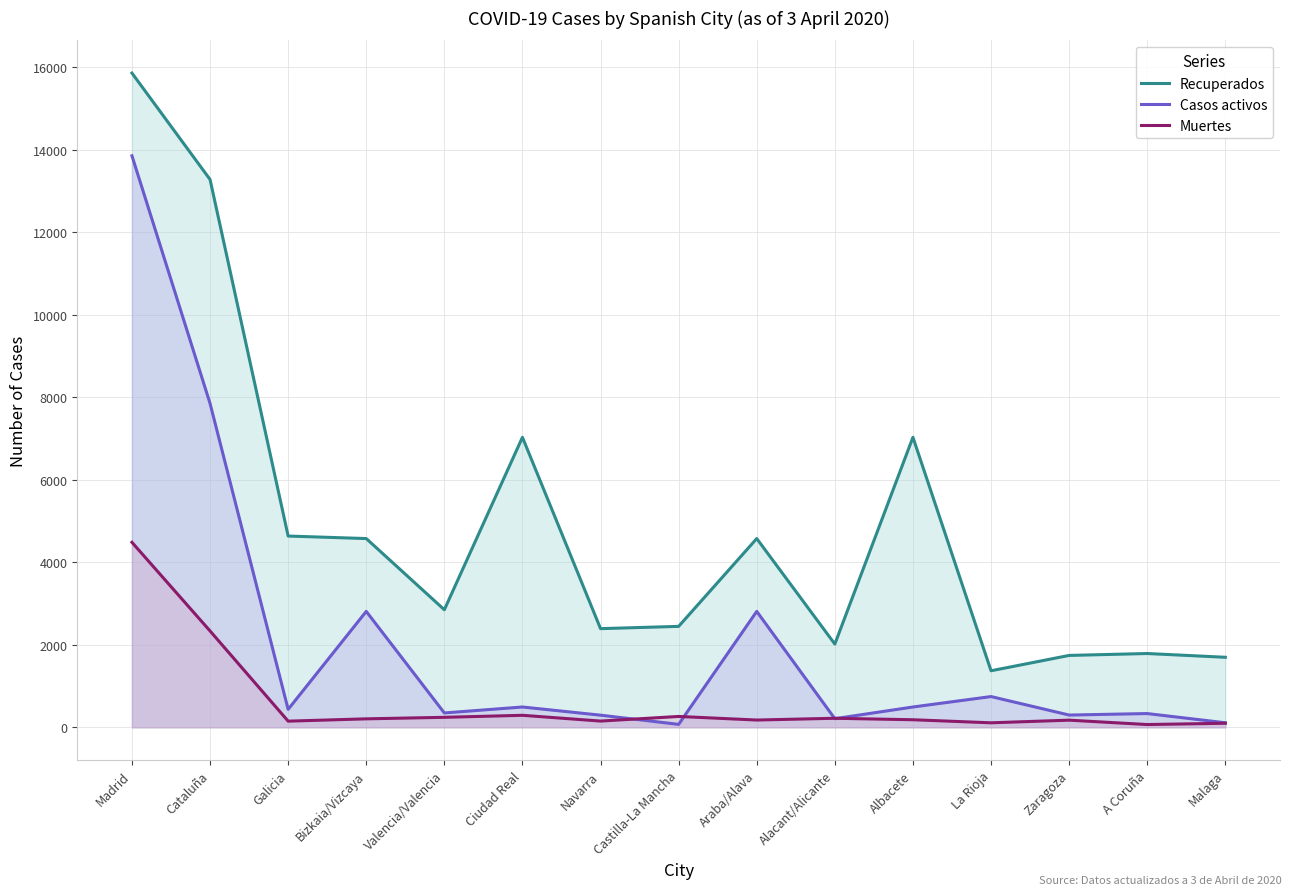

Where is Casos activos nearest to the value 6960?

Cataluña